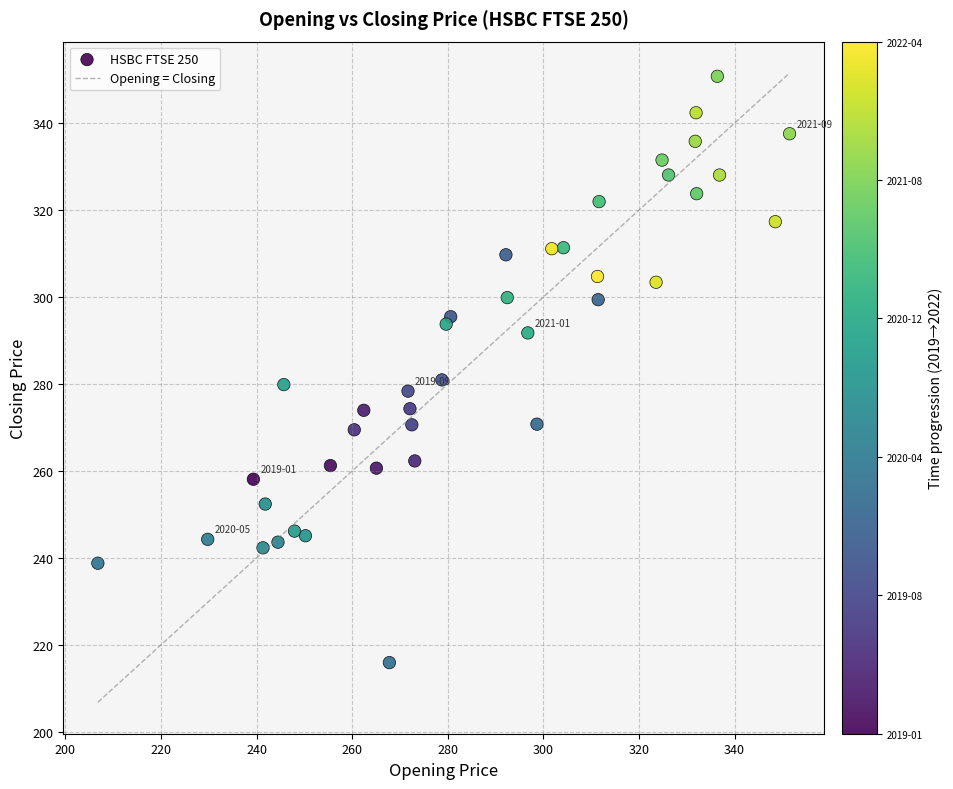

What is the range of X values (max minus min)?

144.7